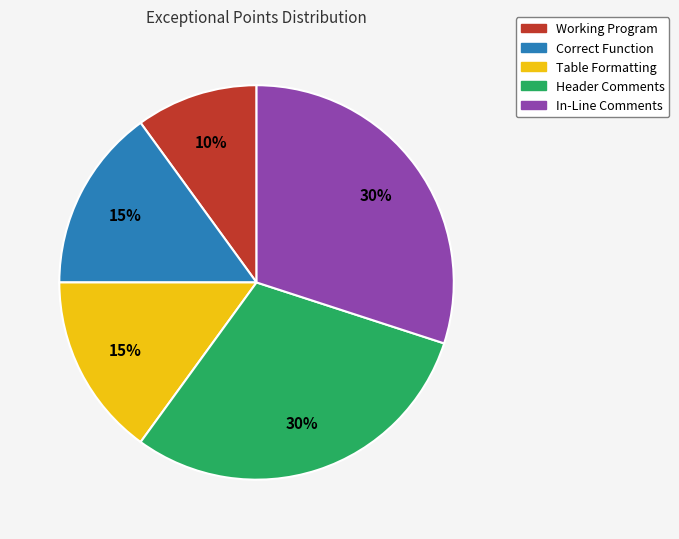

To the nearest percent, what is the difference between the largest and smallest slice percentages?

20%